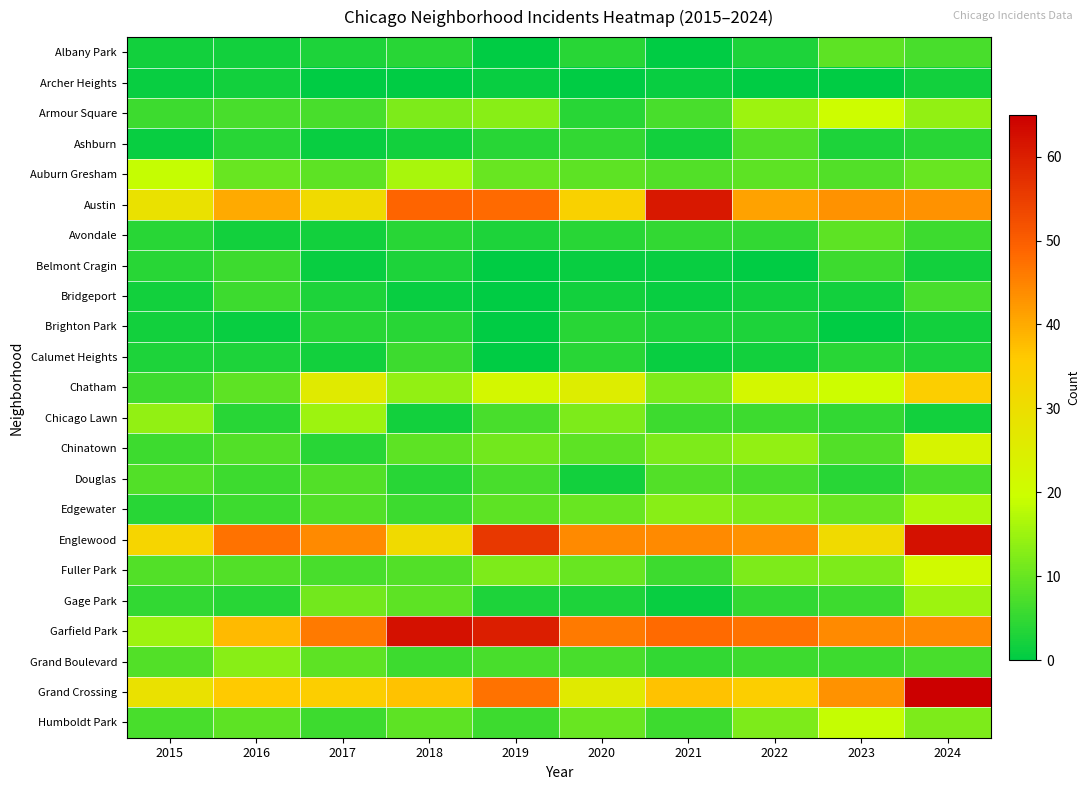

Reading left to right, list all the values displayed in this chart.

Albany Park: 2015=2	2016=2	2017=3	2018=4	2019=0	2020=4	2021=0	2022=3	2023=9	2024=7
Archer Heights: 2015=1	2016=2	2017=0	2018=0	2019=1	2020=0	2021=1	2022=0	2023=0	2024=2
Armour Square: 2015=6	2016=7	2017=7	2018=12	2019=13	2020=4	2021=7	2022=15	2023=20	2024=14
Ashburn: 2015=1	2016=4	2017=1	2018=2	2019=4	2020=5	2021=2	2022=8	2023=3	2024=4
Auburn Gresham: 2015=19	2016=10	2017=9	2018=16	2019=10	2020=9	2021=8	2022=9	2023=8	2024=10
Austin: 2015=29	2016=40	2017=31	2018=49	2019=48	2020=34	2021=61	2022=41	2023=43	2024=43
Avondale: 2015=4	2016=2	2017=2	2018=4	2019=3	2020=4	2021=5	2022=5	2023=9	2024=6
Belmont Cragin: 2015=4	2016=6	2017=1	2018=3	2019=0	2020=1	2021=1	2022=0	2023=6	2024=2
Bridgeport: 2015=2	2016=6	2017=3	2018=1	2019=0	2020=2	2021=1	2022=2	2023=2	2024=7
Brighton Park: 2015=2	2016=1	2017=4	2018=4	2019=0	2020=4	2021=3	2022=3	2023=0	2024=2
Calumet Heights: 2015=3	2016=3	2017=2	2018=6	2019=0	2020=4	2021=1	2022=2	2023=4	2024=3
Chatham: 2015=6	2016=9	2017=26	2018=14	2019=22	2020=25	2021=12	2022=22	2023=20	2024=35
Chicago Lawn: 2015=14	2016=4	2017=15	2018=2	2019=7	2020=12	2021=6	2022=6	2023=5	2024=2
Chinatown: 2015=6	2016=8	2017=4	2018=9	2019=11	2020=9	2021=12	2022=14	2023=8	2024=23
Douglas: 2015=8	2016=6	2017=8	2018=4	2019=7	2020=2	2021=8	2022=7	2023=4	2024=7
Edgewater: 2015=4	2016=6	2017=8	2018=6	2019=9	2020=10	2021=13	2022=12	2023=10	2024=17
Englewood: 2015=33	2016=47	2017=44	2018=31	2019=56	2020=44	2021=44	2022=43	2023=31	2024=62
Fuller Park: 2015=8	2016=8	2017=7	2018=8	2019=12	2020=10	2021=6	2022=12	2023=12	2024=21
Gage Park: 2015=5	2016=4	2017=11	2018=9	2019=3	2020=3	2021=1	2022=5	2023=6	2024=15
Garfield Park: 2015=15	2016=38	2017=46	2018=62	2019=60	2020=46	2021=48	2022=47	2023=44	2024=44
Grand Boulevard: 2015=8	2016=13	2017=9	2018=6	2019=7	2020=7	2021=5	2022=6	2023=6	2024=7
Grand Crossing: 2015=29	2016=36	2017=35	2018=37	2019=47	2020=26	2021=37	2022=35	2023=43	2024=65
Humboldt Park: 2015=7	2016=9	2017=6	2018=9	2019=6	2020=10	2021=6	2022=12	2023=19	2024=12